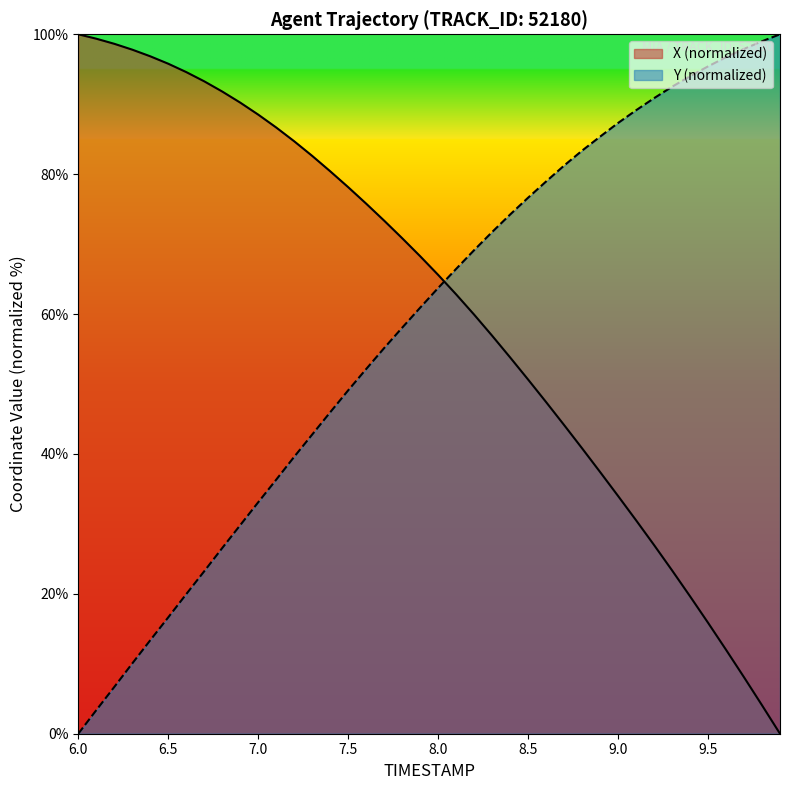

What are all the series names shown in the legend?

X (normalized), Y (normalized)